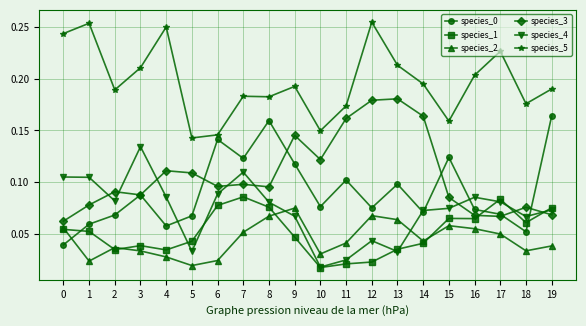

At which category does species_0 reach its first local valley?

4